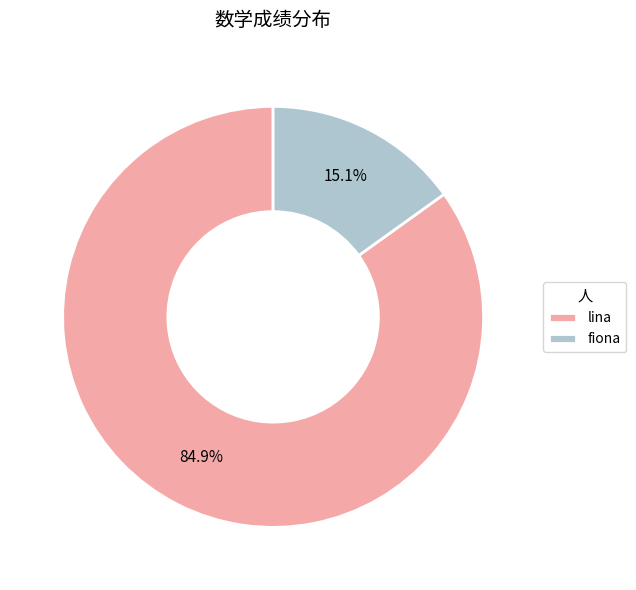

How many segments does this pie chart have?

2